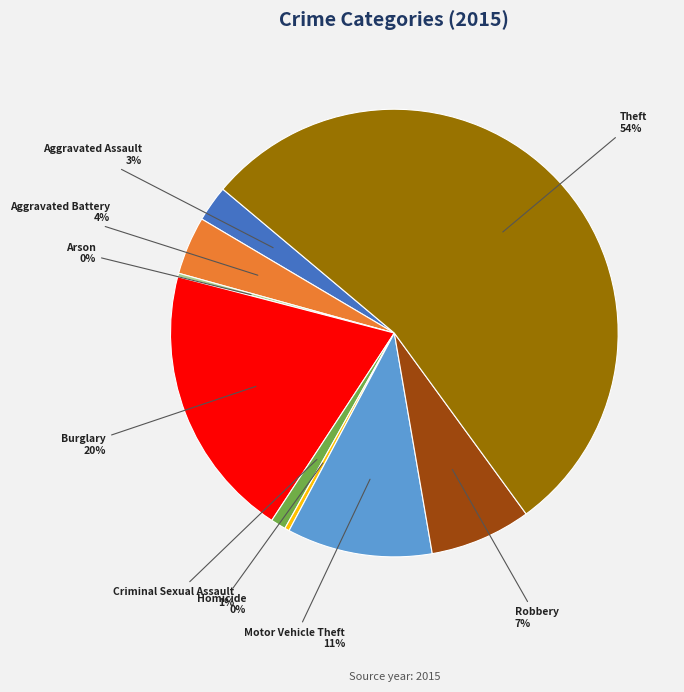

Between Criminal Sexual Assault and Robbery, which is larger?

Robbery